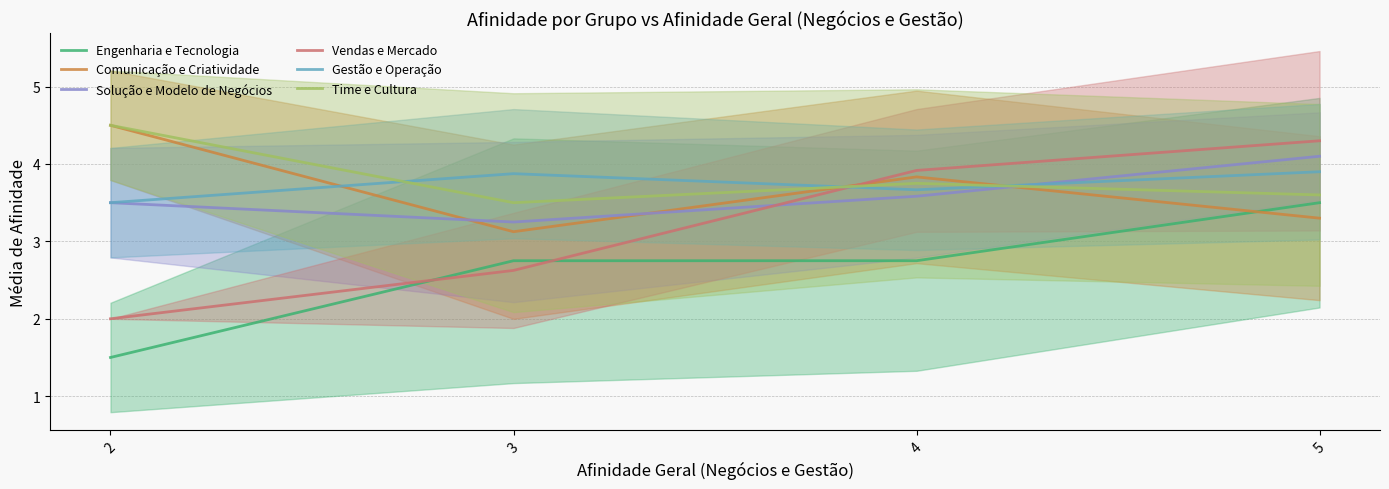

True or false: Engenharia e Tecnologia and Gestão e Operação intersect in this chart.

False